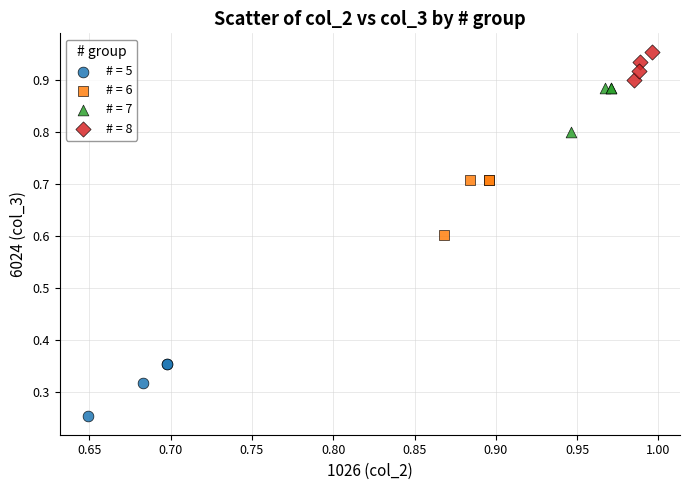

Which series contains the lowest Y value?

# = 5